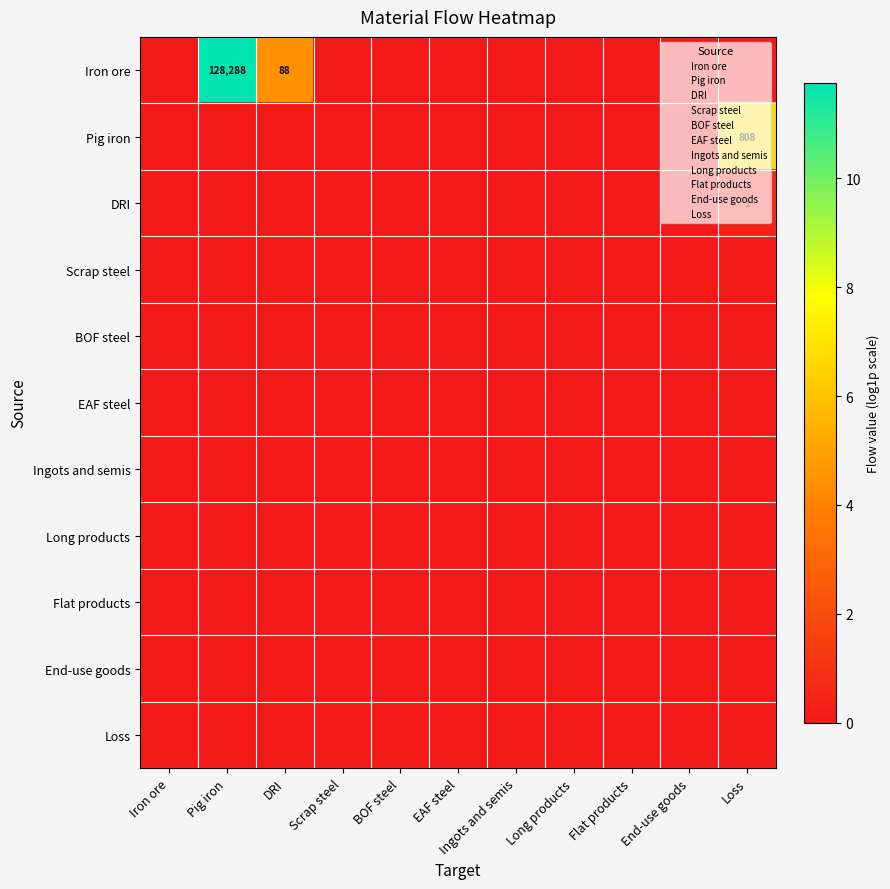

Which series has the largest range (max minus min)?

Iron ore